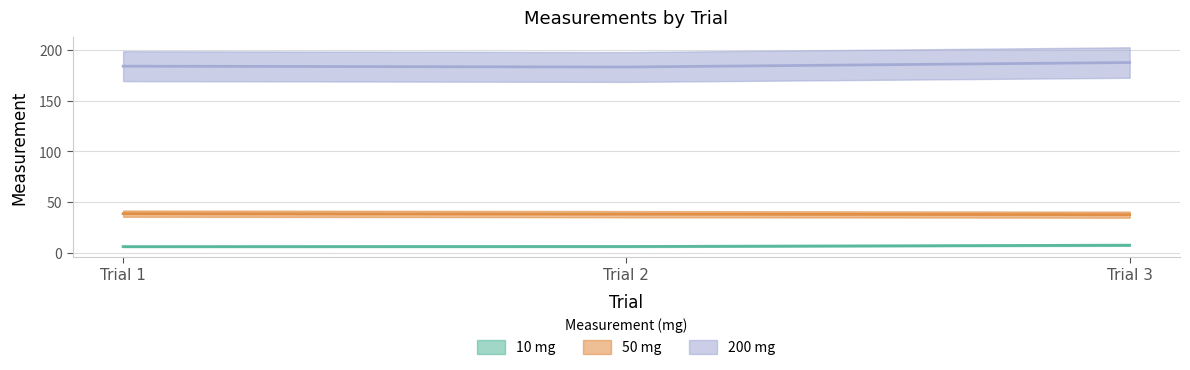

Reading left to right, what are all the values shown in this chart?

10 mg: Trial 1=6.4	Trial 2=6.5	Trial 3=7.8
50 mg: Trial 1=38.8	Trial 2=38.3	Trial 3=37.8
200 mg: Trial 1=183.9	Trial 2=183.1	Trial 3=187.5